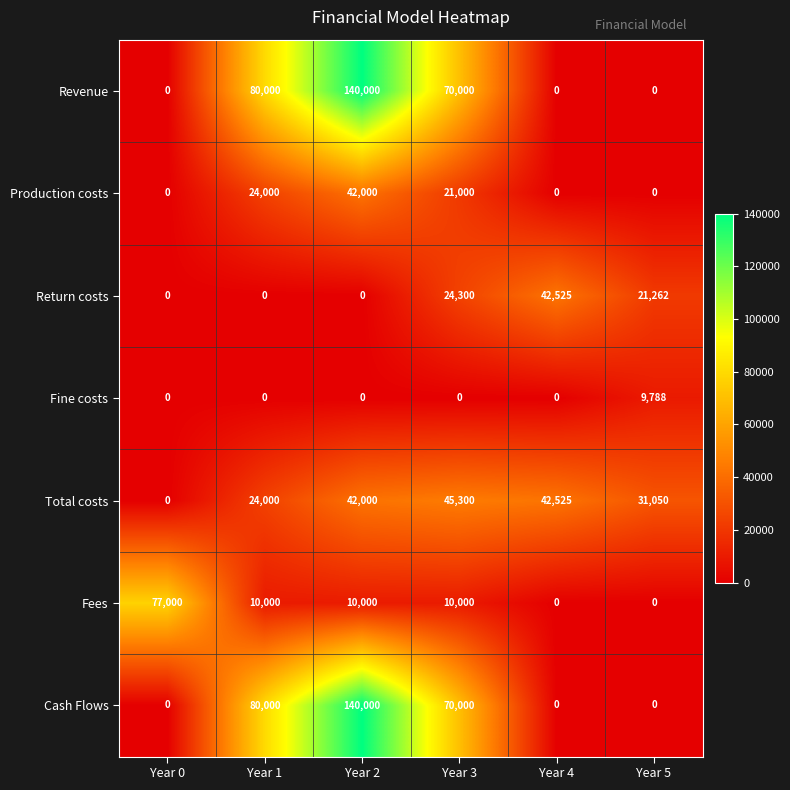

Is it true that Fees equals 10000 at Year 1?

True